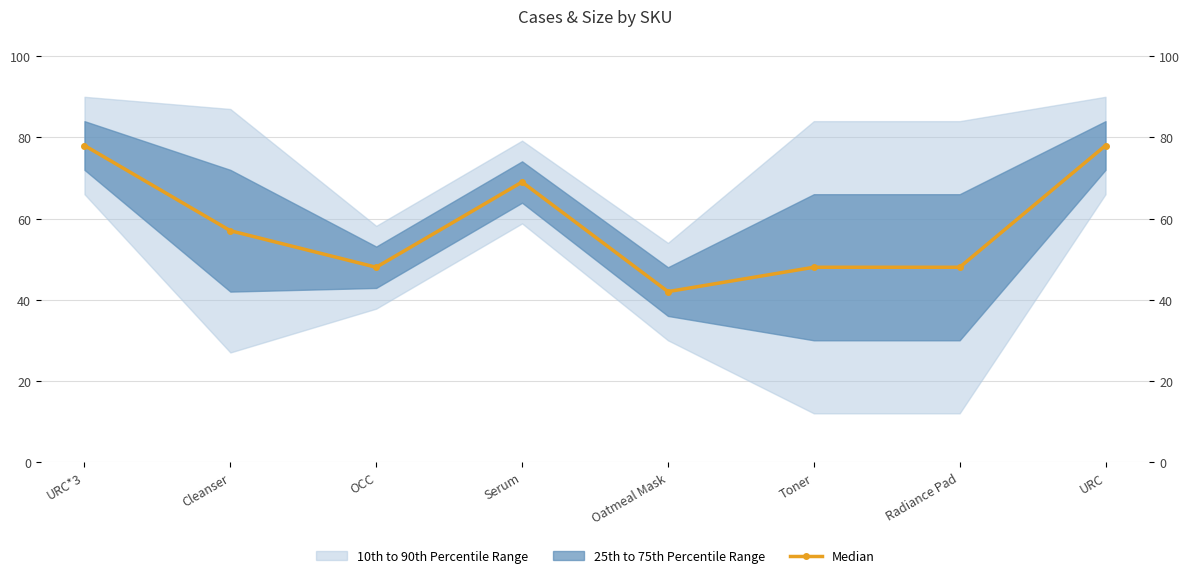

Reading right to left, what are all the values shown in this chart?

URC=78	Radiance Pad=48	Toner=48	Oatmeal Mask=42	Serum=69	OCC=48	Cleanser=57	URC*3=78